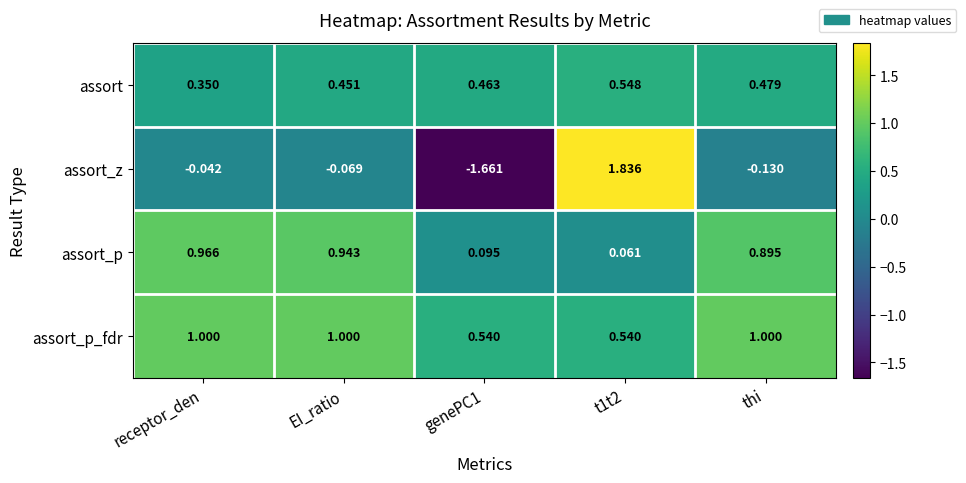

At receptor_den, list the series in order from smallest to largest.

assort_z, assort, assort_p, assort_p_fdr